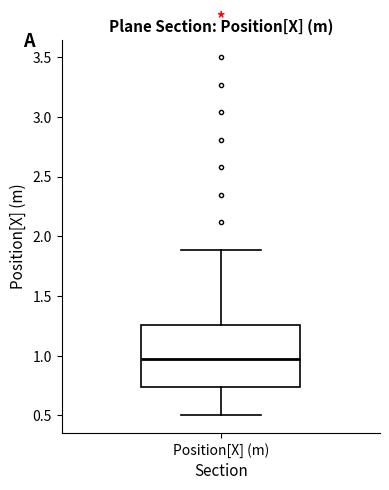

Read this box plot against the y-axis: the position of the median line, the range covered by the box, and the ends of both whiskers. The values are not printed on the chart, so give them approximately, as read against the axis.

median 0.95, box 0.75 to 1.25, whiskers 0.50 to 1.90